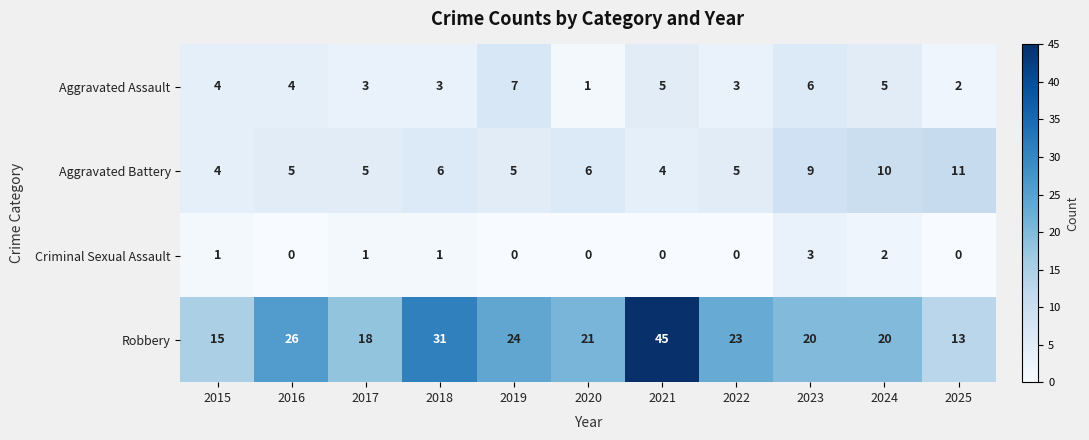

Rank the series at 2021 from highest to lowest value.

Robbery, Aggravated Assault, Aggravated Battery, Criminal Sexual Assault